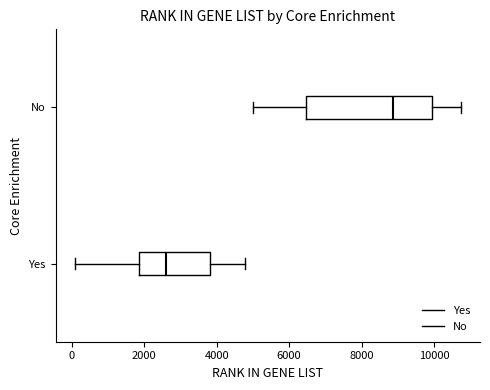

Reading bottom to top, transcribe this box plot: for each box, give where its median line is, the range the box spans, and where its two whiskers end, as read against the x-axis. The values are not printed on the chart, so give them approximately, as read against the axis.

Yes: median 2600, box 1800 to 3800, whiskers 0 to 4800
No: median 8800, box 6400 to 10000, whiskers 5000 to 10800